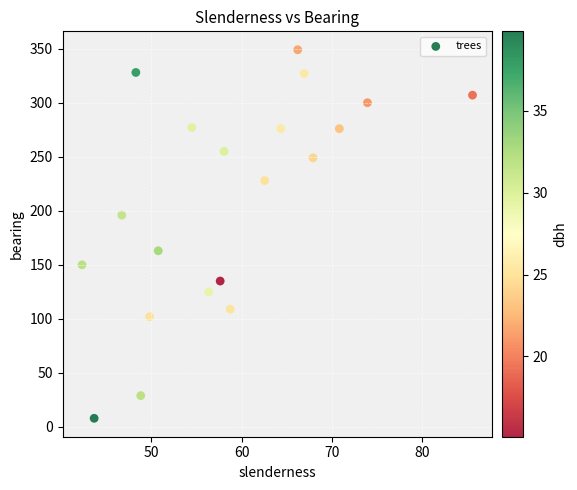

What is the range of Y values (max minus min)?

341